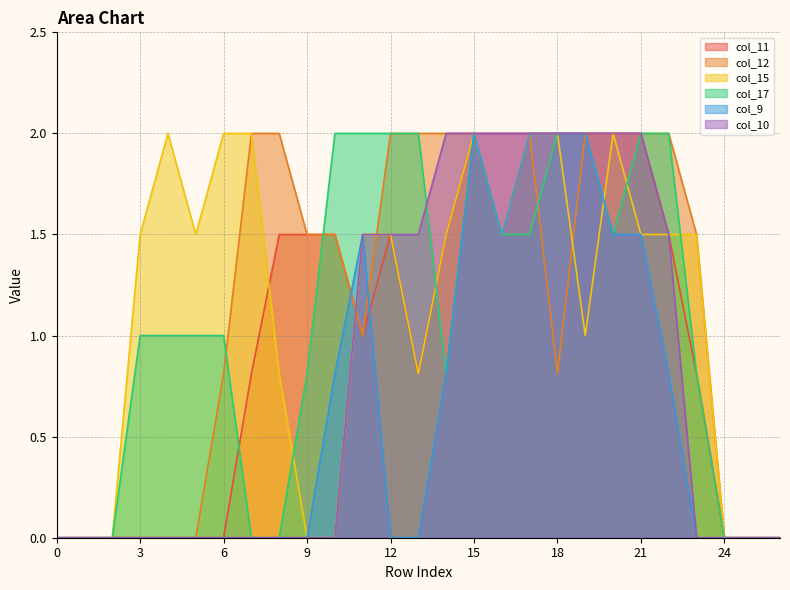

What is the sum of the col_10 values at 1 and 16?

2.0